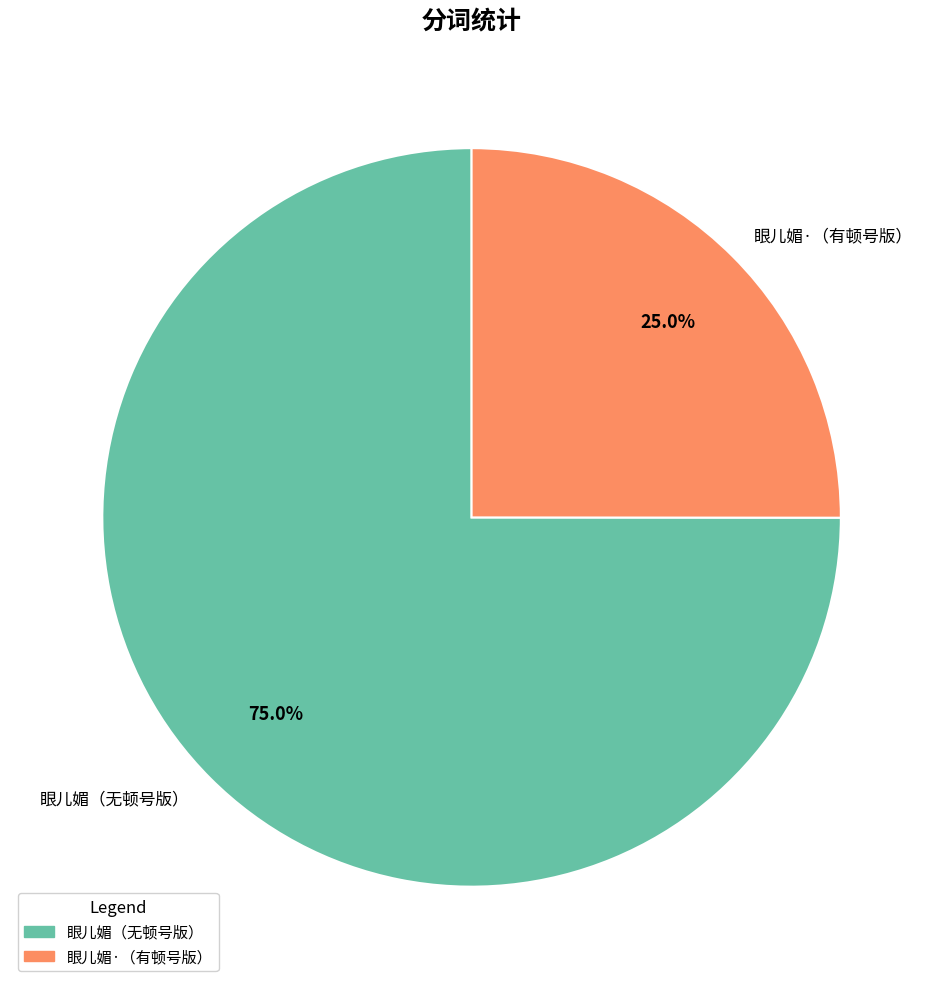

What is the ratio of the value at 眼儿媚·（有顿号版） to the value at 眼儿媚（无顿号版）?

0.3